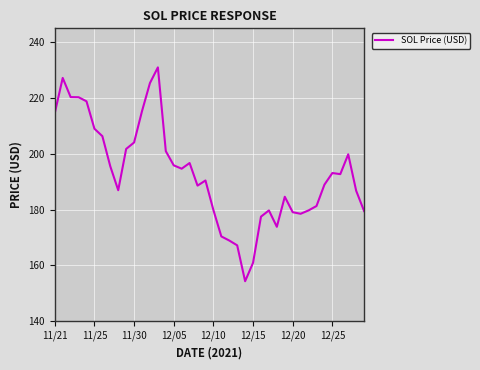

What is the smallest value displayed?

154.3